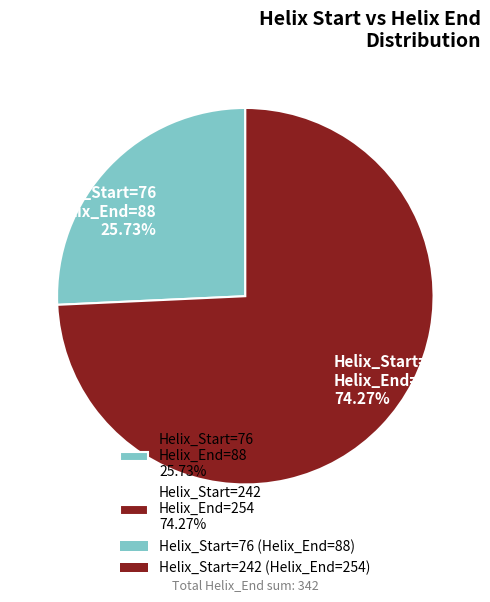

Combined, do Helix_Start=76 Helix_End=88 25.73% and Helix_Start=242 Helix_End=254 74.27% account for over 50%?

Yes